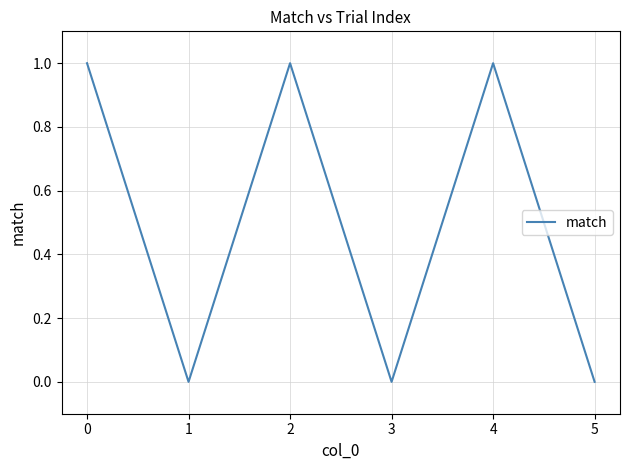

Which has a higher value, 4 or 5?

4